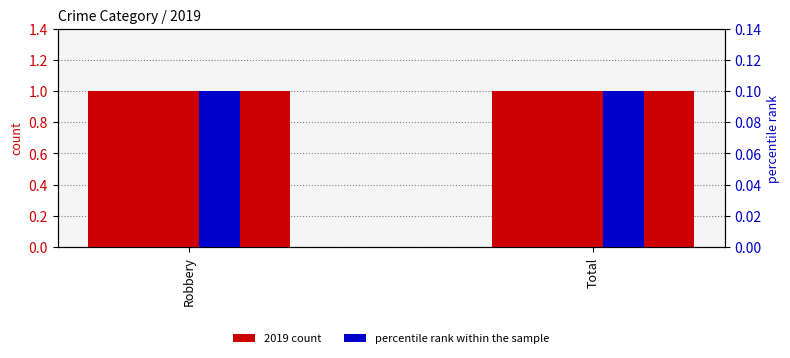

Reading left to right, extract all data points from this chart.

2019 count: 1.0	1.0
percentile rank within the sample: 0.1	0.1